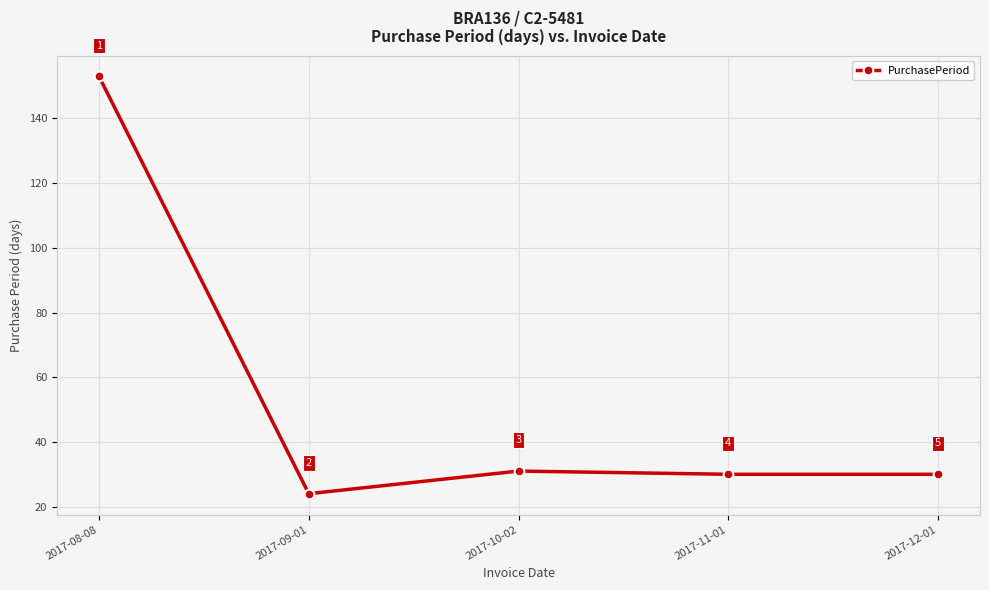

Where is the first local maximum?

2017-10-02